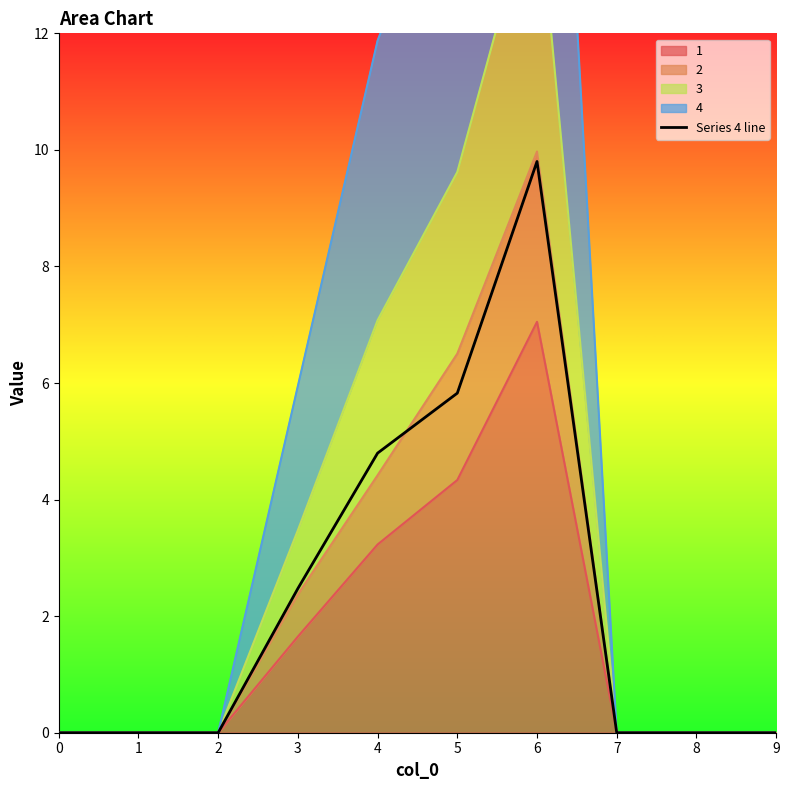

Reading left to right, list all the values displayed in this chart.

0.0	0.0	0.0	2.5	4.8	5.8	9.8	0.0	0.0	0.0